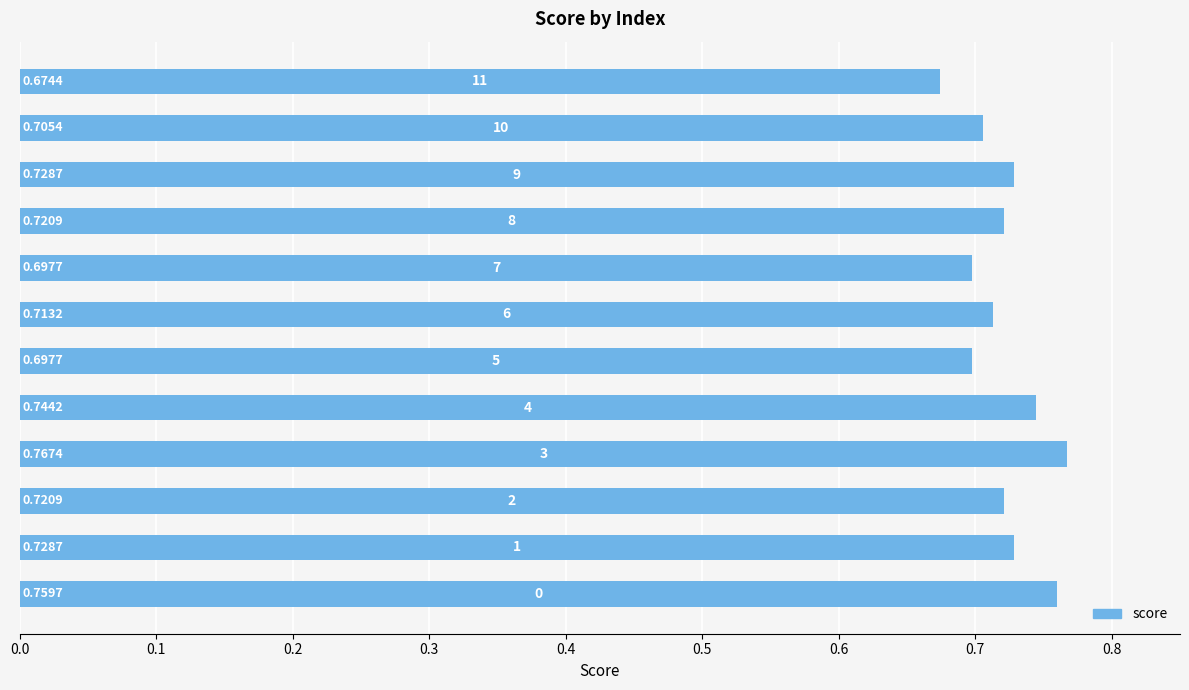

What is the greatest value displayed?

0.8